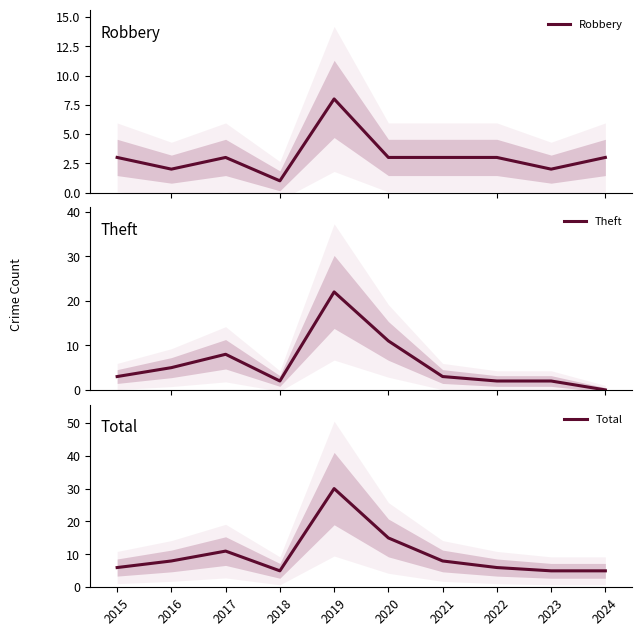

Which series changed the most between 2021 and 2024?

Theft